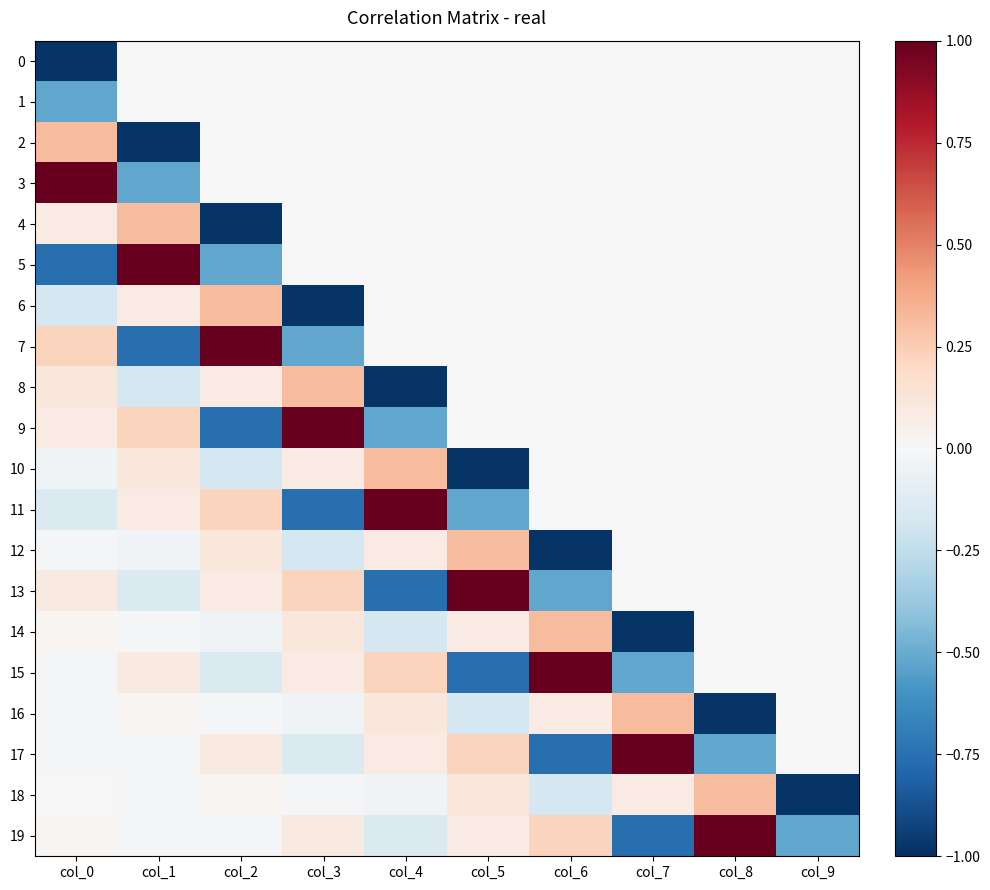

Reading left to right, transcribe all the data shown in this chart.

0: col_0=-1.0	col_1=0.0	col_2=0.0	col_3=0.0	col_4=0.0	col_5=0.0	col_6=0.0	col_7=0.0	col_8=0.0	col_9=0.0
1: col_0=-0.5	col_1=0.0	col_2=0.0	col_3=0.0	col_4=0.0	col_5=0.0	col_6=0.0	col_7=0.0	col_8=0.0	col_9=0.0
2: col_0=0.3	col_1=-1.0	col_2=0.0	col_3=0.0	col_4=0.0	col_5=0.0	col_6=0.0	col_7=0.0	col_8=0.0	col_9=0.0
3: col_0=1.1	col_1=-0.5	col_2=0.0	col_3=0.0	col_4=0.0	col_5=0.0	col_6=0.0	col_7=0.0	col_8=0.0	col_9=0.0
4: col_0=0.1	col_1=0.3	col_2=-1.0	col_3=0.0	col_4=0.0	col_5=0.0	col_6=0.0	col_7=0.0	col_8=0.0	col_9=0.0
5: col_0=-0.8	col_1=1.1	col_2=-0.5	col_3=0.0	col_4=0.0	col_5=0.0	col_6=0.0	col_7=0.0	col_8=0.0	col_9=0.0
6: col_0=-0.2	col_1=0.1	col_2=0.3	col_3=-1.0	col_4=0.0	col_5=0.0	col_6=0.0	col_7=0.0	col_8=0.0	col_9=0.0
7: col_0=0.2	col_1=-0.8	col_2=1.1	col_3=-0.5	col_4=0.0	col_5=0.0	col_6=0.0	col_7=0.0	col_8=0.0	col_9=0.0
8: col_0=0.1	col_1=-0.2	col_2=0.1	col_3=0.3	col_4=-1.0	col_5=0.0	col_6=0.0	col_7=0.0	col_8=0.0	col_9=0.0
9: col_0=0.1	col_1=0.2	col_2=-0.8	col_3=1.1	col_4=-0.5	col_5=0.0	col_6=0.0	col_7=0.0	col_8=0.0	col_9=0.0
10: col_0=-0.0	col_1=0.1	col_2=-0.2	col_3=0.1	col_4=0.3	col_5=-1.0	col_6=0.0	col_7=0.0	col_8=0.0	col_9=0.0
11: col_0=-0.1	col_1=0.1	col_2=0.2	col_3=-0.8	col_4=1.1	col_5=-0.5	col_6=0.0	col_7=0.0	col_8=0.0	col_9=0.0
12: col_0=-0.0	col_1=-0.0	col_2=0.1	col_3=-0.2	col_4=0.1	col_5=0.3	col_6=-1.0	col_7=0.0	col_8=0.0	col_9=0.0
13: col_0=0.1	col_1=-0.1	col_2=0.1	col_3=0.2	col_4=-0.8	col_5=1.1	col_6=-0.5	col_7=0.0	col_8=0.0	col_9=0.0
14: col_0=0.0	col_1=-0.0	col_2=-0.0	col_3=0.1	col_4=-0.2	col_5=0.1	col_6=0.3	col_7=-1.0	col_8=0.0	col_9=0.0
15: col_0=-0.0	col_1=0.1	col_2=-0.1	col_3=0.1	col_4=0.2	col_5=-0.8	col_6=1.1	col_7=-0.5	col_8=0.0	col_9=0.0
16: col_0=-0.0	col_1=0.0	col_2=-0.0	col_3=-0.0	col_4=0.1	col_5=-0.2	col_6=0.1	col_7=0.3	col_8=-1.0	col_9=0.0
17: col_0=-0.0	col_1=-0.0	col_2=0.1	col_3=-0.1	col_4=0.1	col_5=0.2	col_6=-0.8	col_7=1.1	col_8=-0.5	col_9=0.0
18: col_0=0.0	col_1=-0.0	col_2=0.0	col_3=-0.0	col_4=-0.0	col_5=0.1	col_6=-0.2	col_7=0.1	col_8=0.3	col_9=-1.0
19: col_0=0.0	col_1=-0.0	col_2=-0.0	col_3=0.1	col_4=-0.1	col_5=0.1	col_6=0.2	col_7=-0.8	col_8=1.1	col_9=-0.5